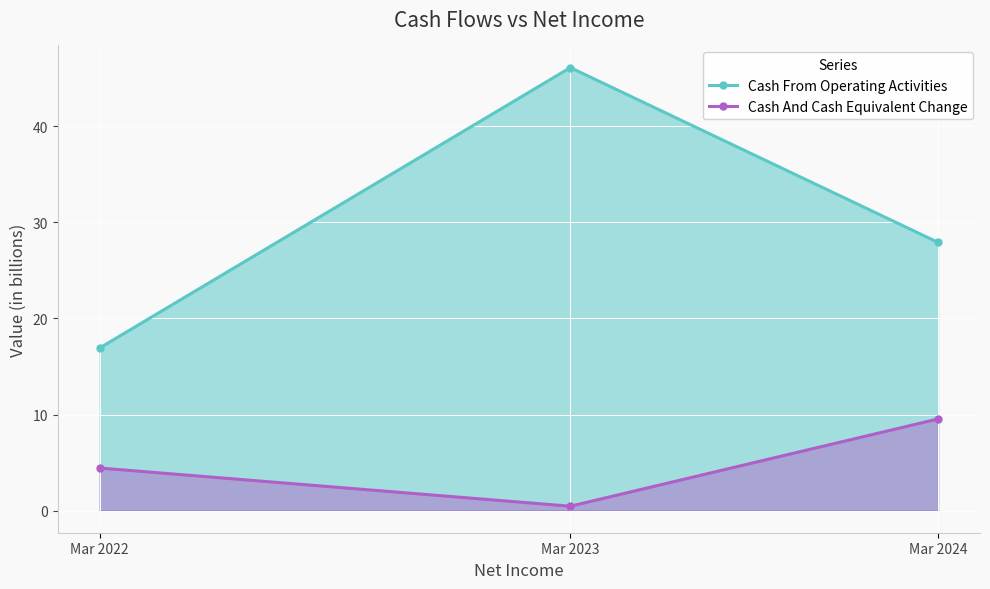

At which label does Cash And Cash Equivalent Change reach its minimum?

Mar 2023